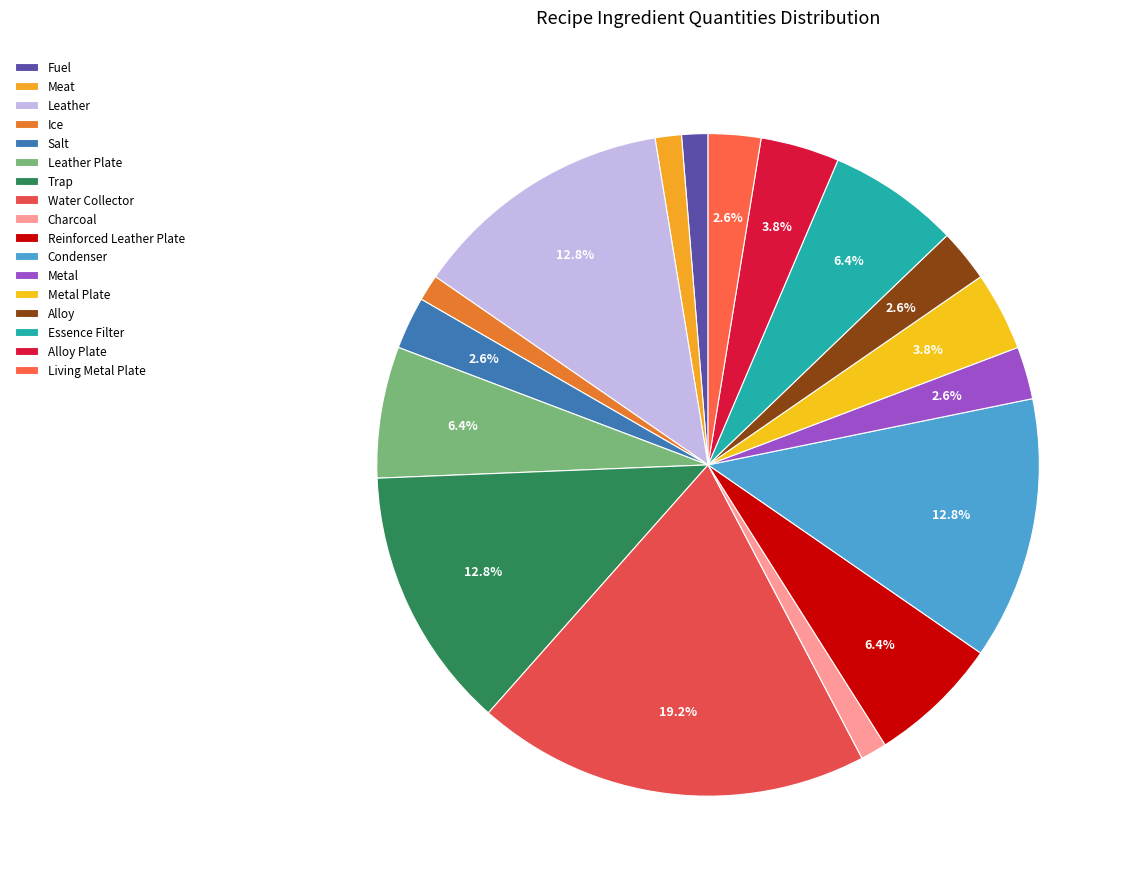

To the nearest percent, what portion does Water Collector represent?

19%